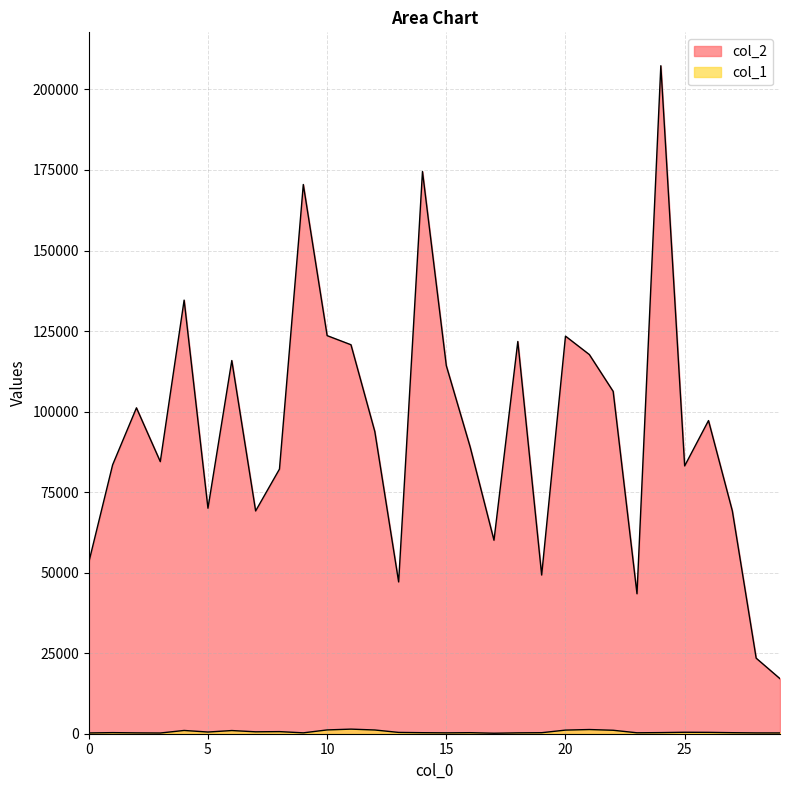

Between 10 and 24, which series saw the biggest shift?

col_2